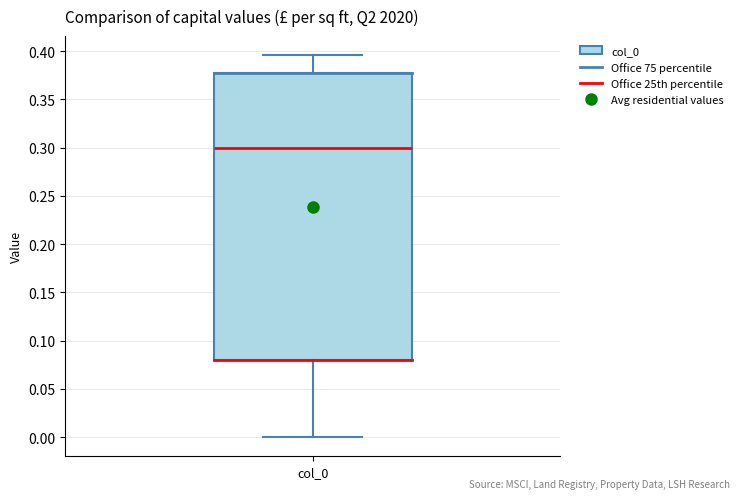

Read this box plot against the y-axis: the position of the median line, the range covered by the box, and the ends of both whiskers. The values are not printed on the chart, so give them approximately, as read against the axis.

median 0.300, box 0.080 to 0.380, whiskers 0.000 to 0.395